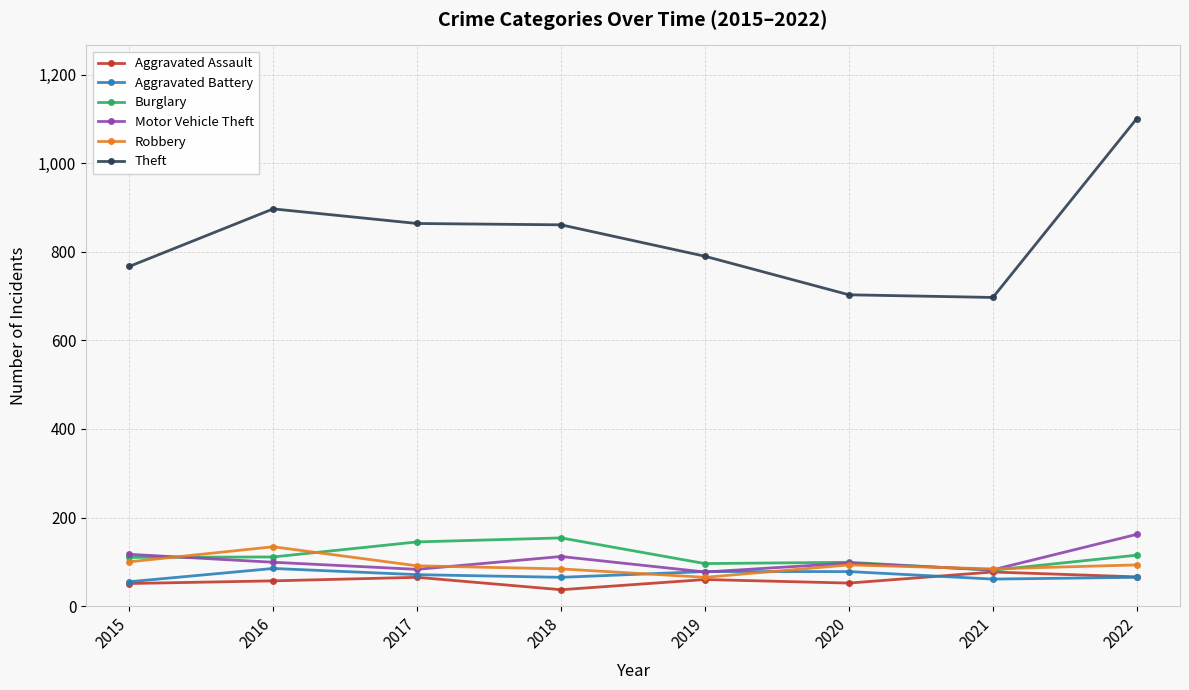

Is the value of Theft at 2021 greater than the value of Robbery at 2021?

Yes